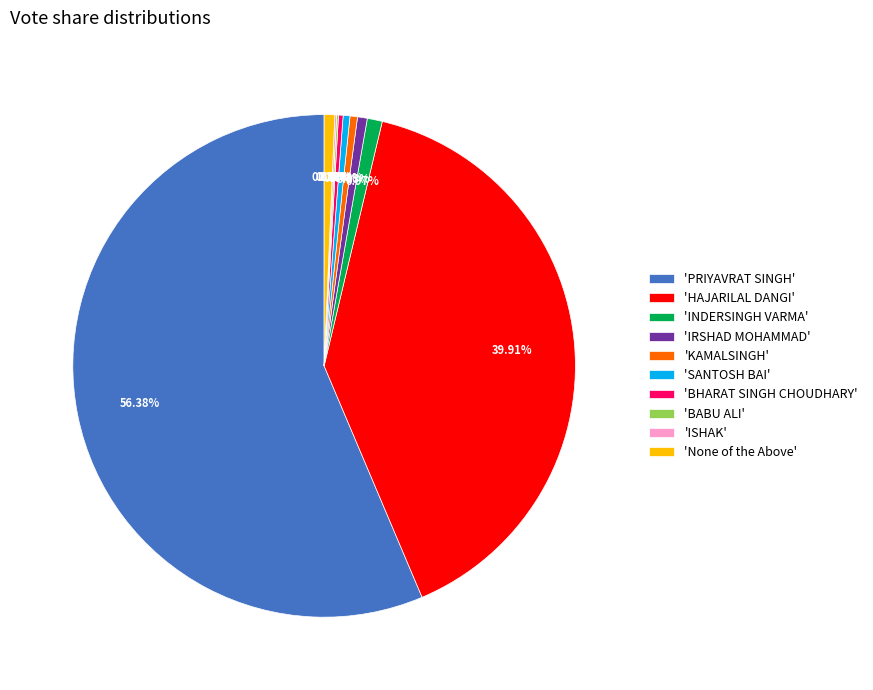

Is the sum of 'KAMALSINGH' and 'None of the Above' greater than half?

No